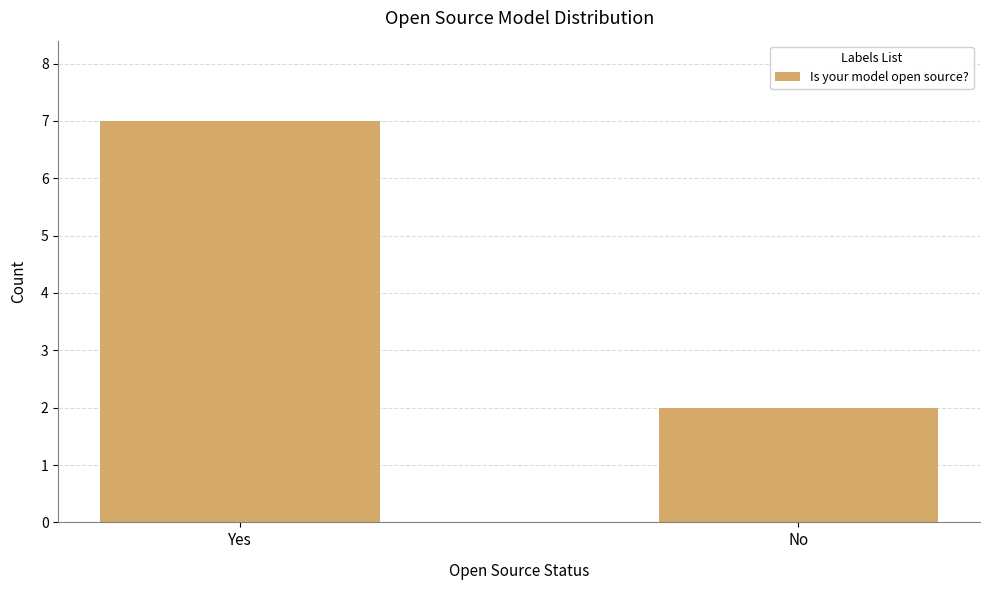

What is the smallest value displayed?

2